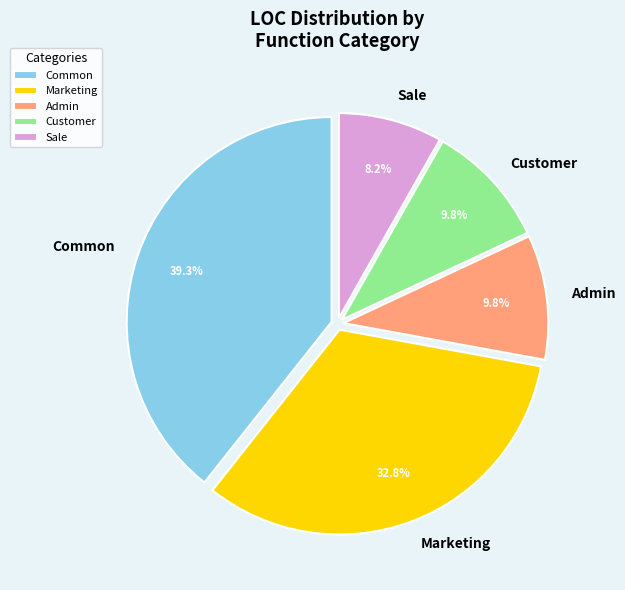

Between Sale and Common, which is larger?

Common